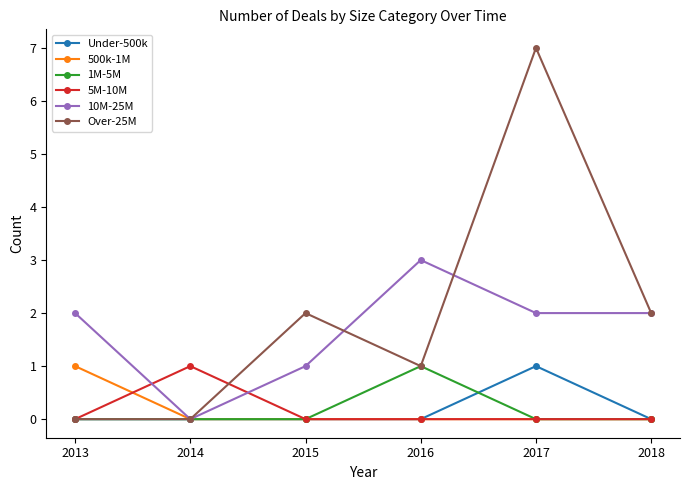

Count the Under-500k values in the range 0 to 1.

6